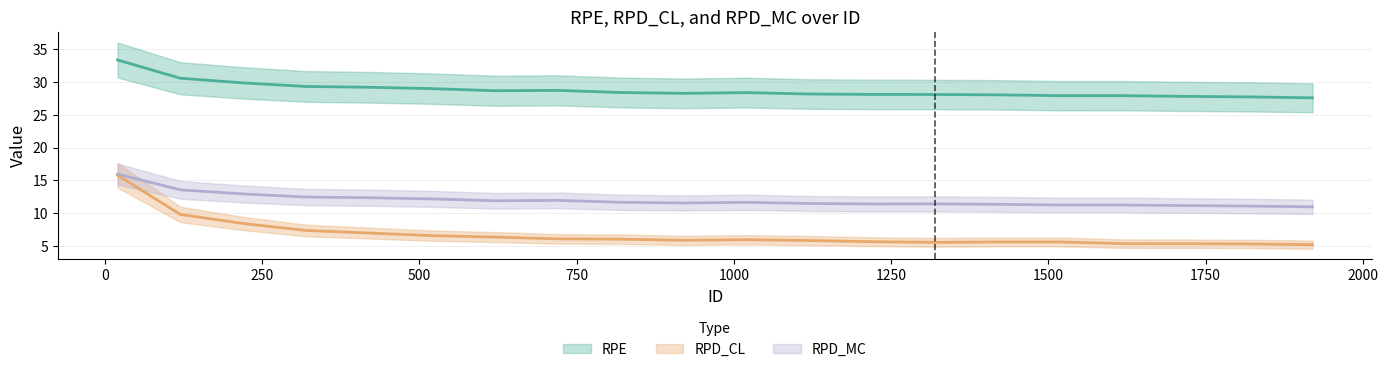

The value of RPD_MC at 120 is 4.0. True or false?

False